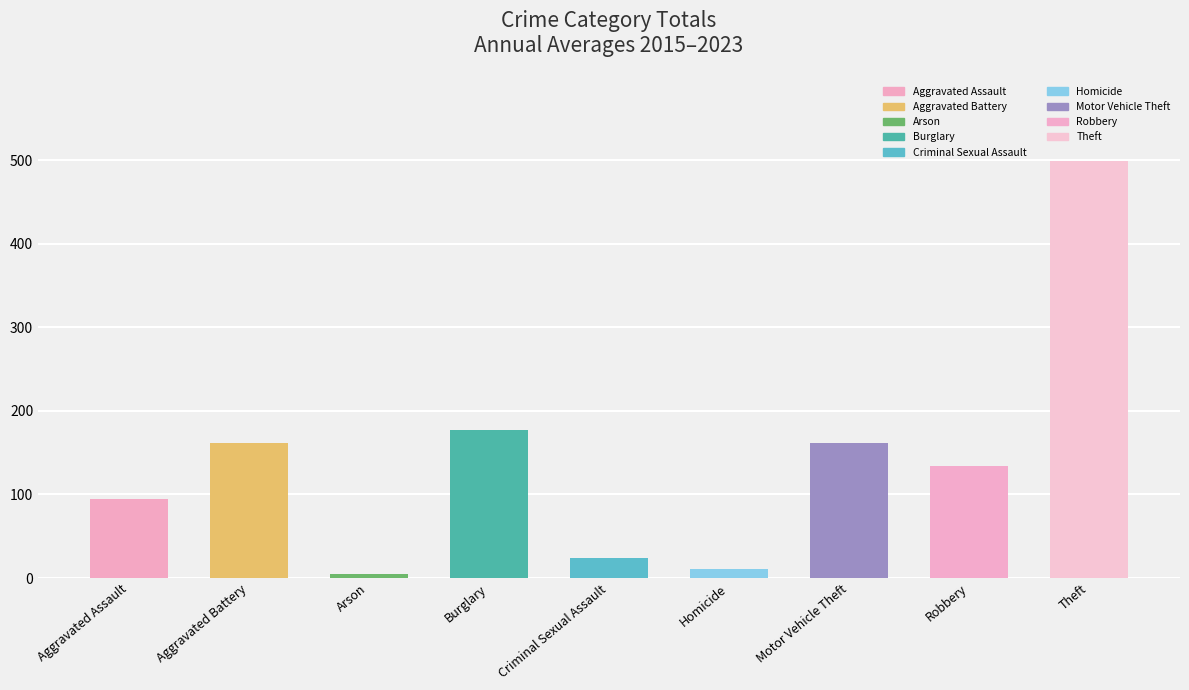

What position from the right is Criminal Sexual Assault?

5